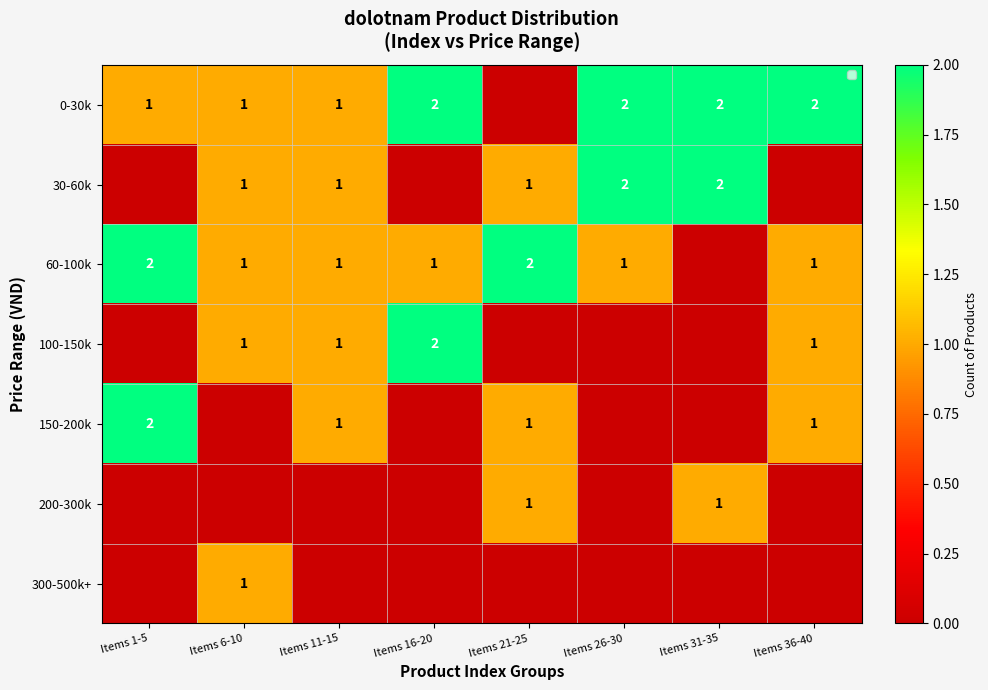

How many categories are shown in the chart?

8